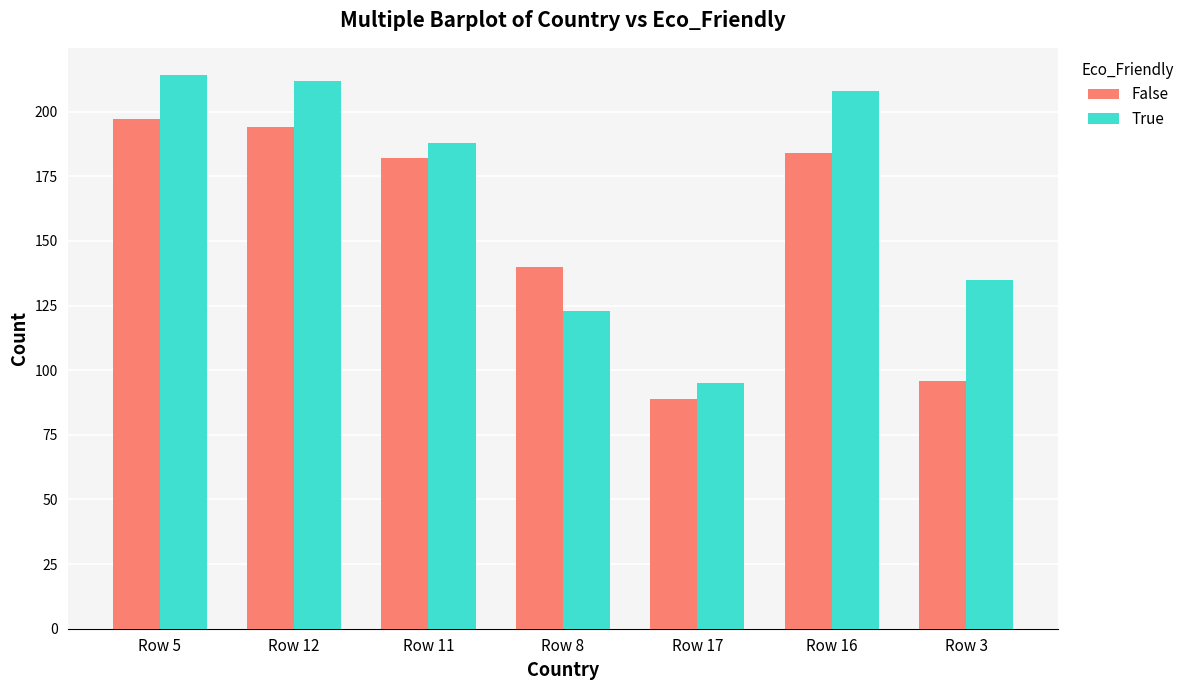

What is the total value across all series at Row 12?

406